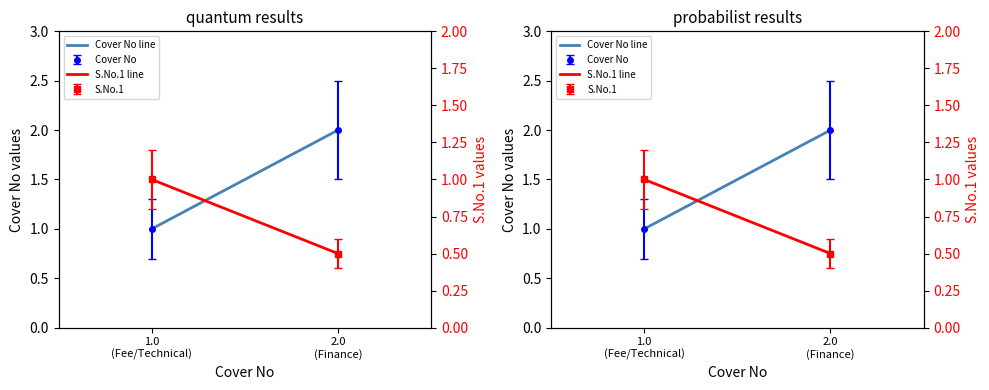

How many lines are shown in the chart?

2